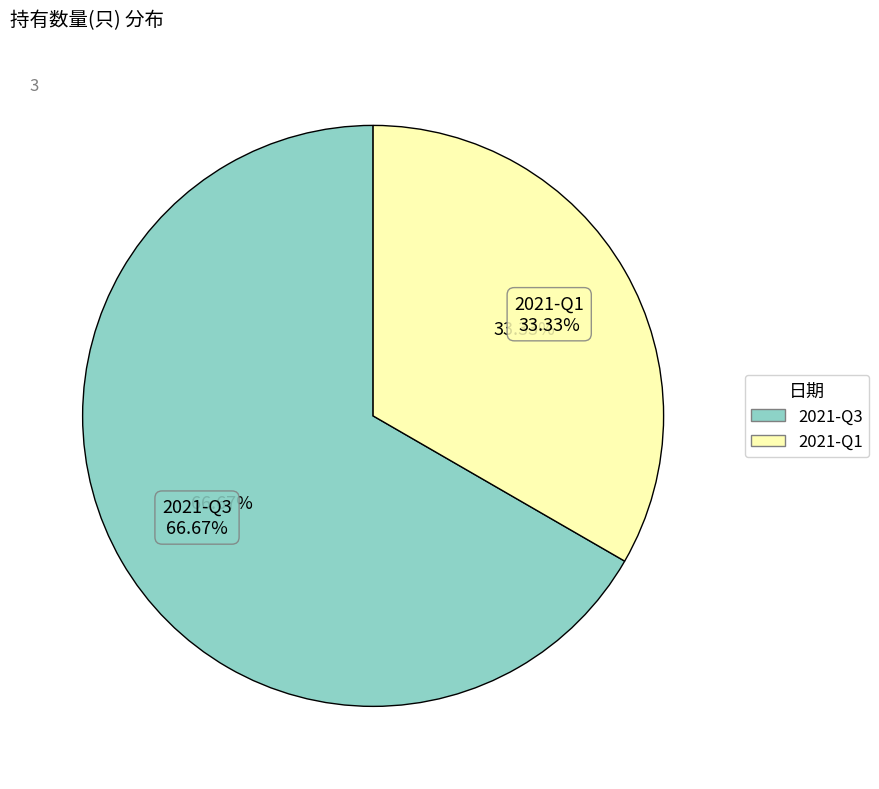

Is the sum of 2021-Q1 and 2021-Q3 greater than half?

Yes